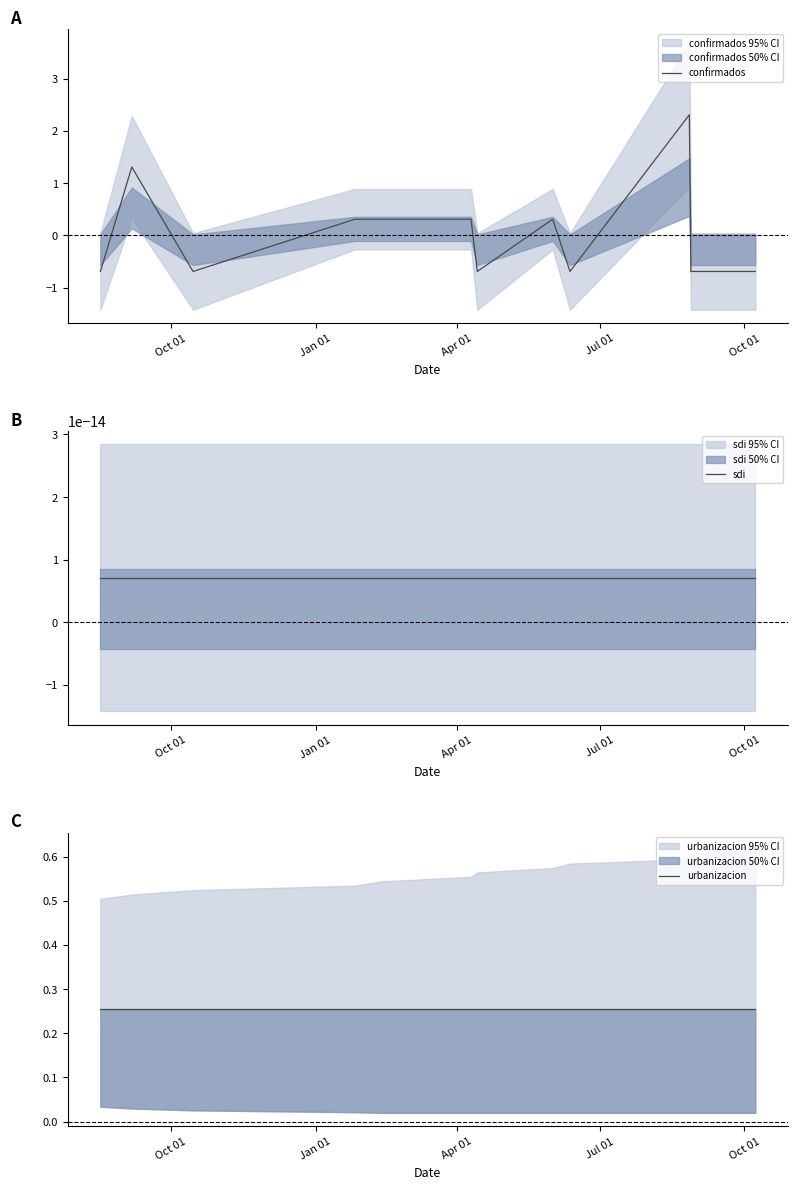

Count the number of categories in the chart.

13